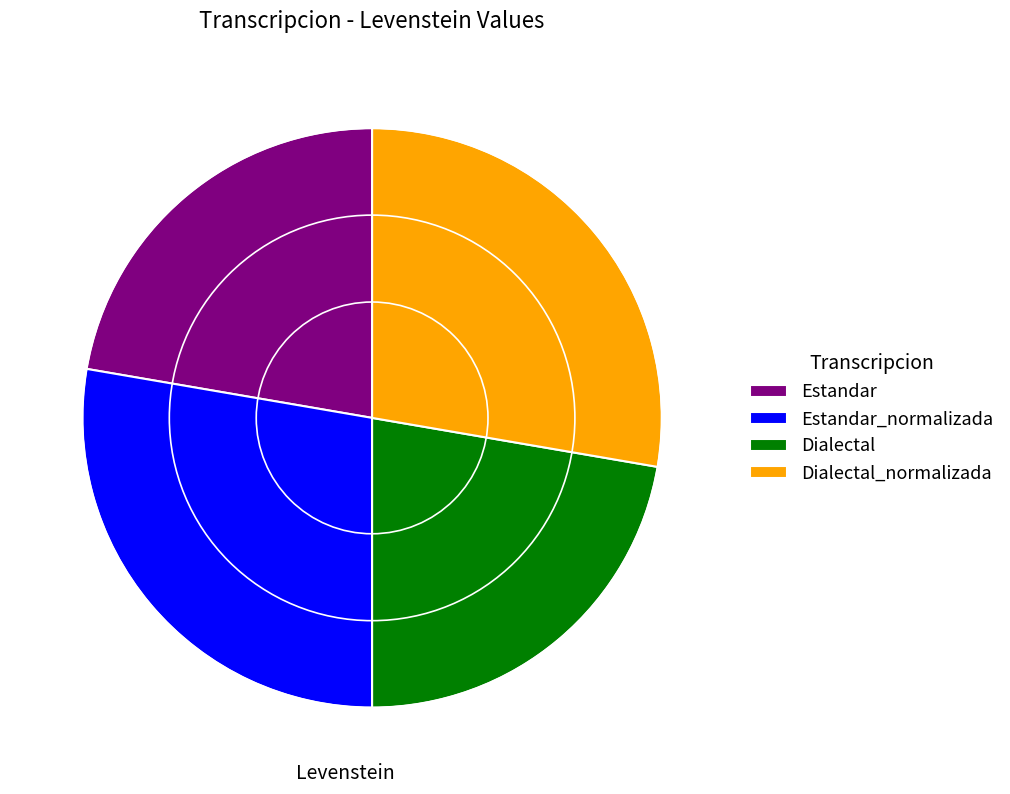

The Estandar slice represents 32% of the pie. True or false?

False